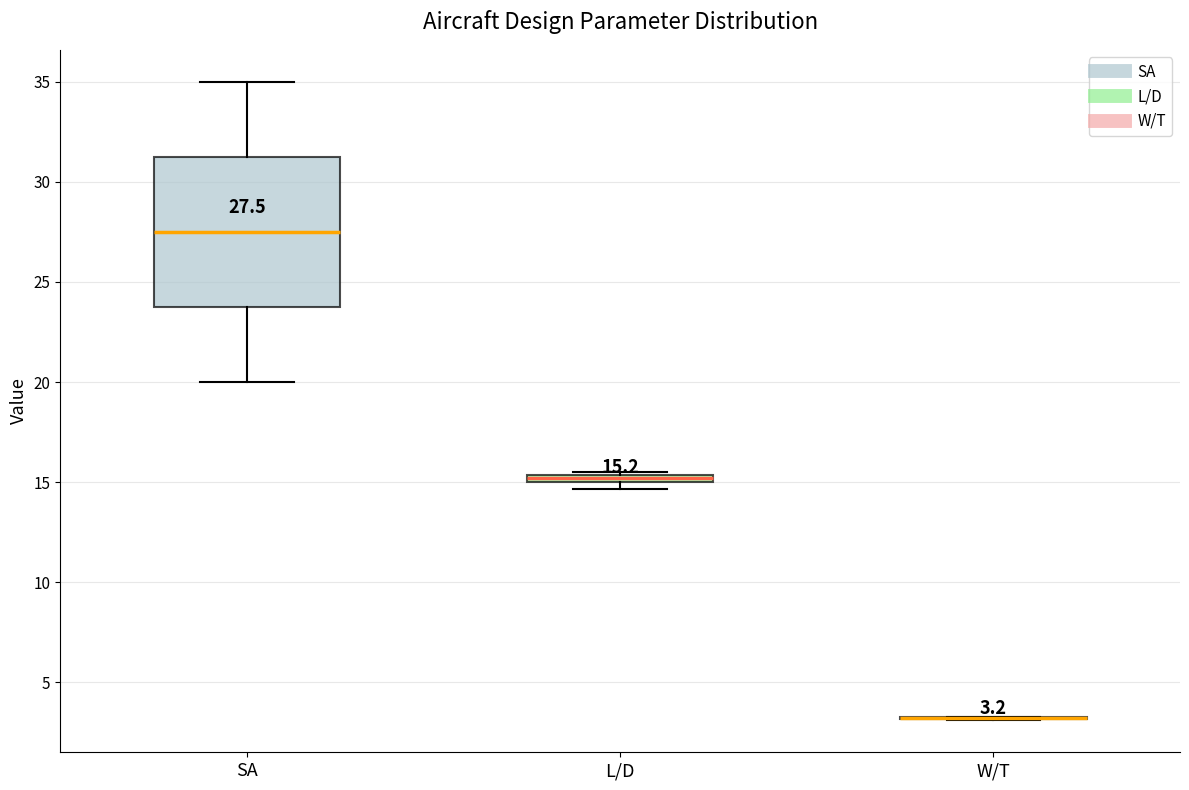

Which box is the tallest, from its lower edge to its upper edge?

SA